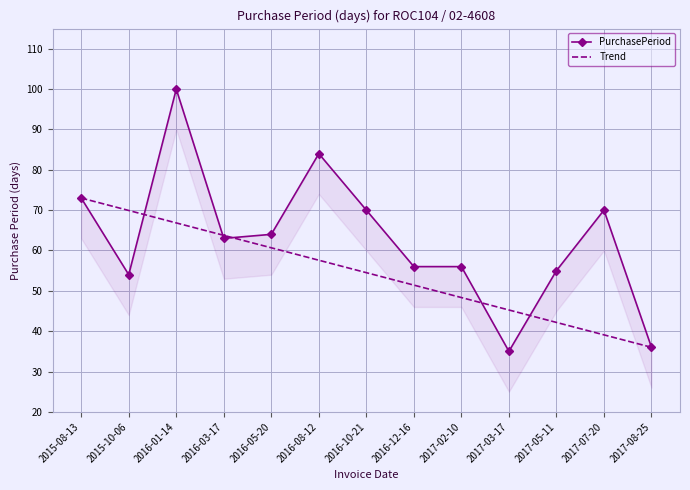

What is the label of the 13th point from the right?

2015-08-13